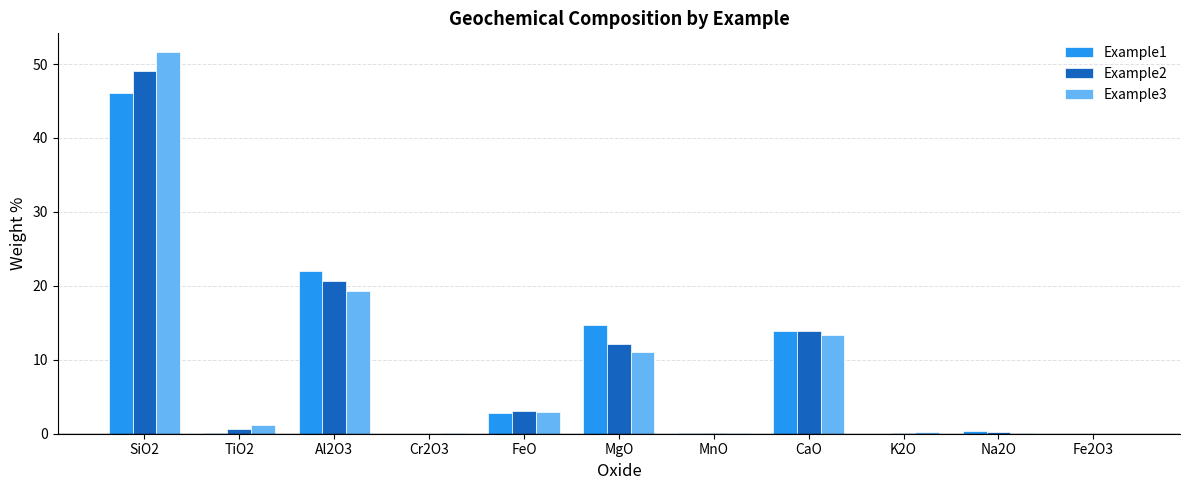

Is the value of Example2 at MnO greater than the value of Example1 at CaO?

No